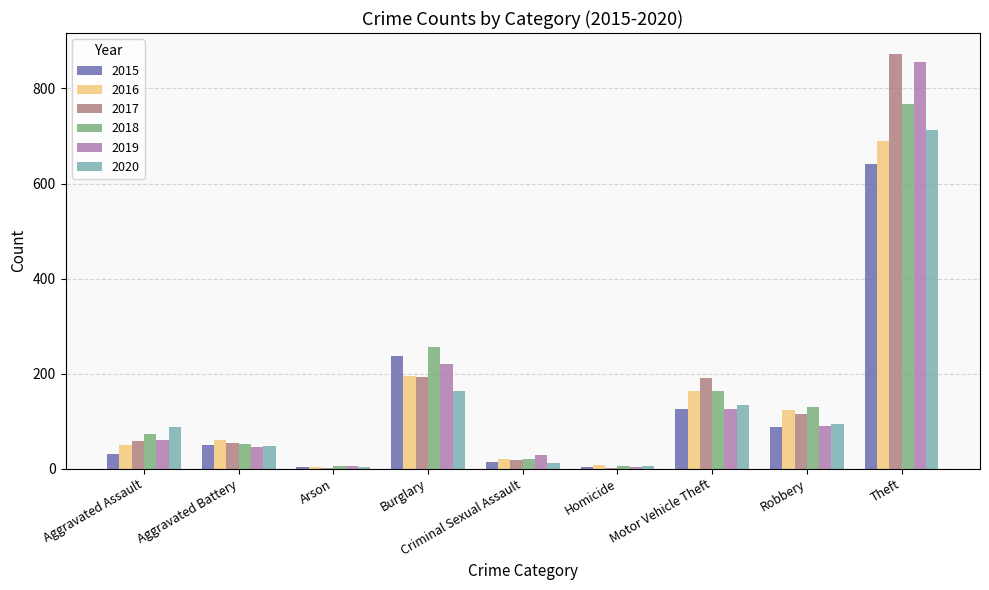

True or false: 2017 has a value of 192 at Burglary.

True